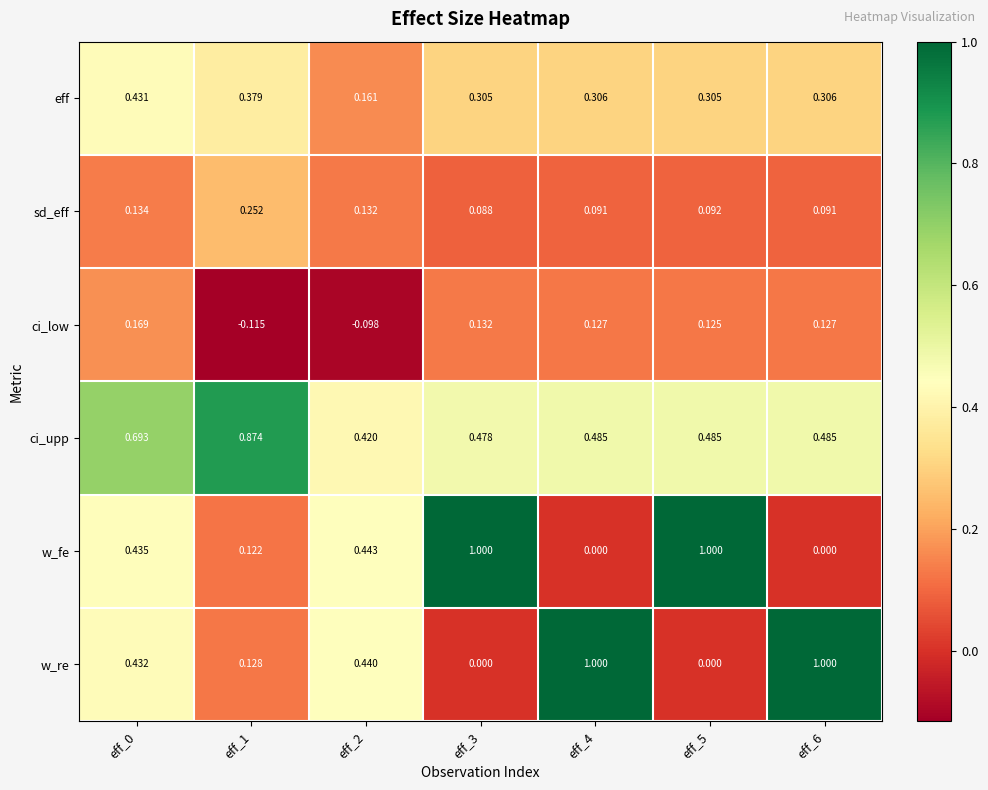

Rank the series at eff_2 from lowest to highest value.

ci_low, sd_eff, eff, ci_upp, w_re, w_fe